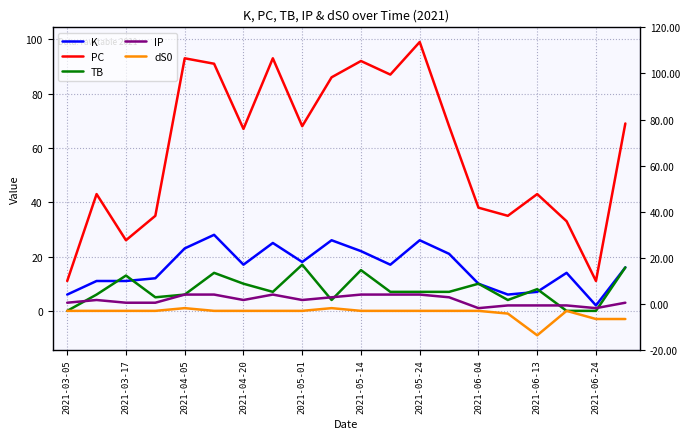

What is the spread (max minus min) of values at 2021-06-24?

14